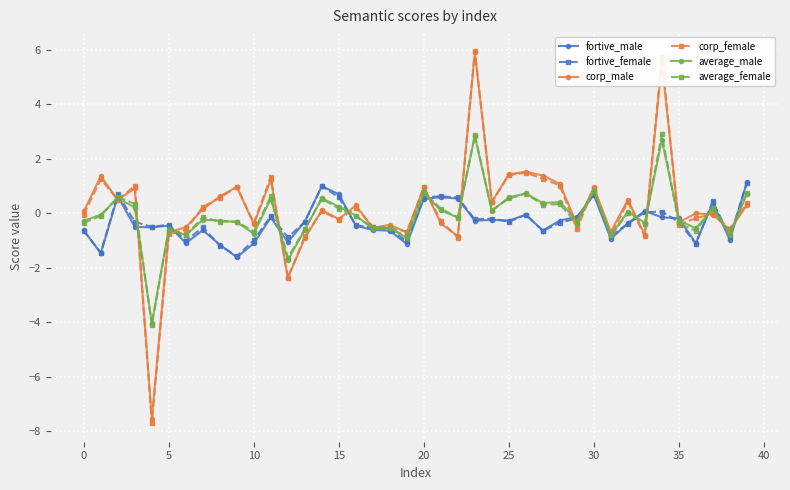

What is the highest value of the fortive_female series?

1.1